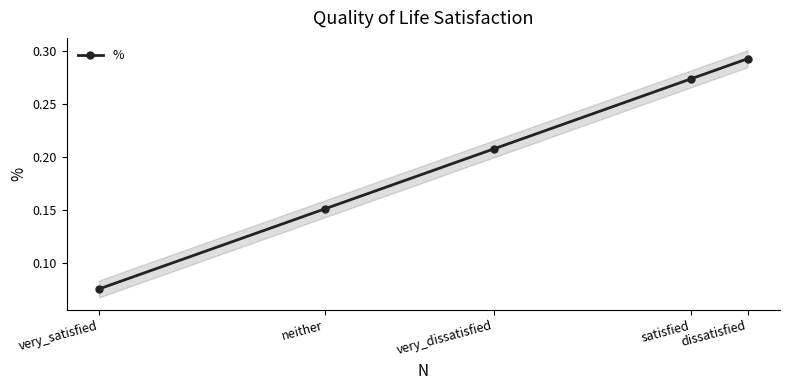

The chart shows a value of 0.3 at dissatisfied. True or false?

True